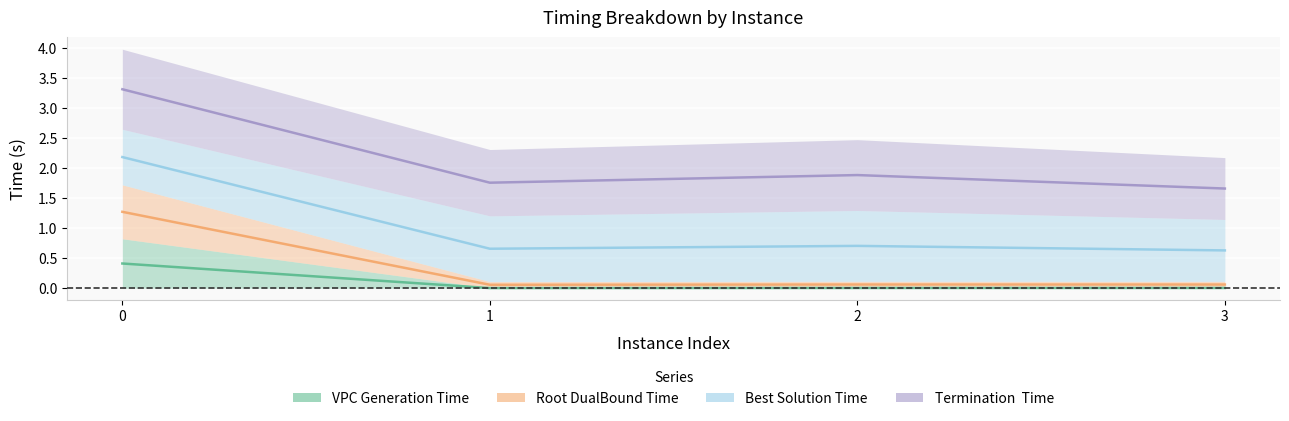

True or false: vpcGenerationTime and rootDualBoundTime cross at least once.

False